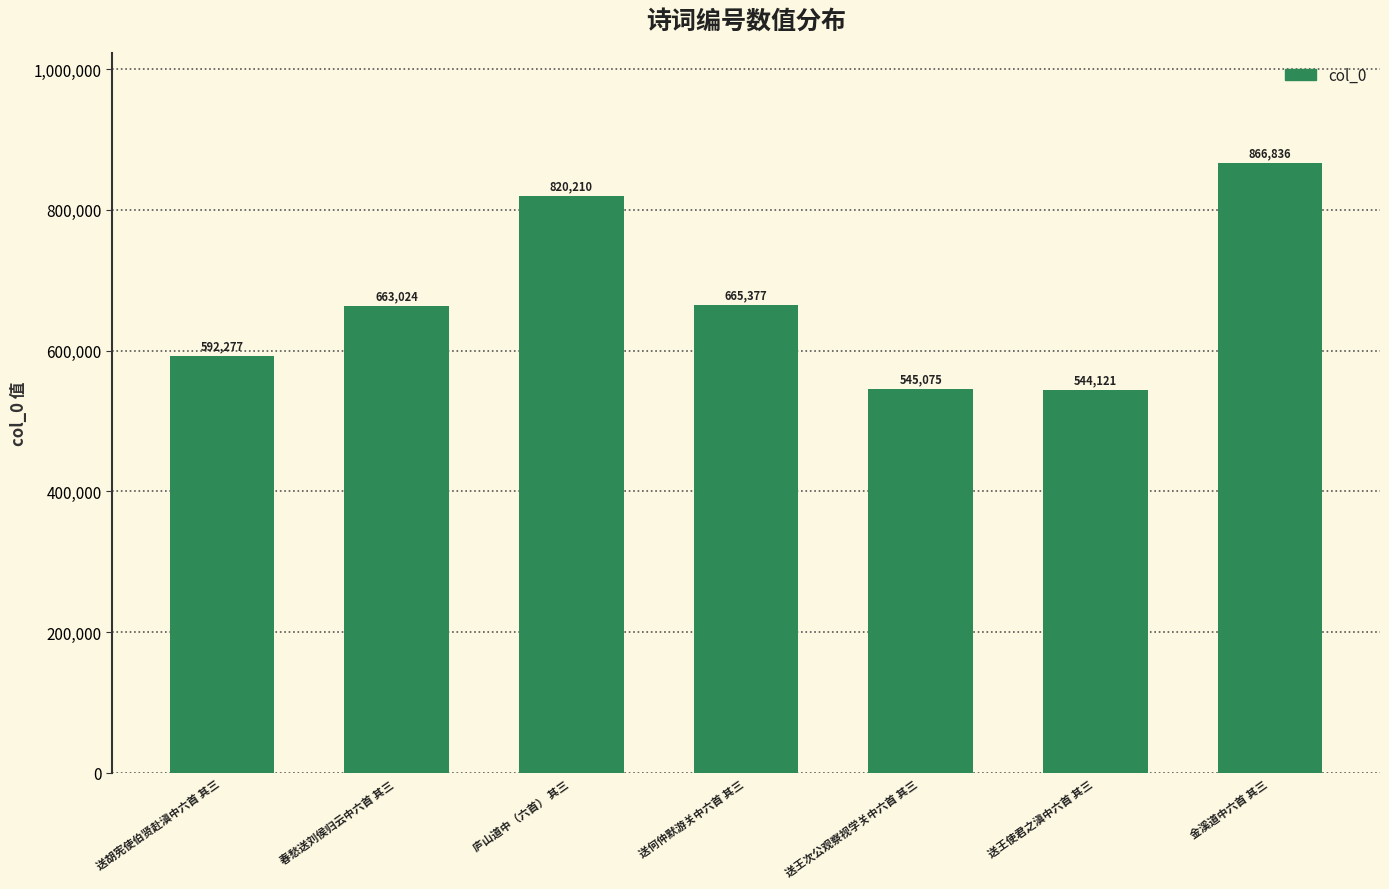

Which has a higher value, 送何仲默游关中六首 其三 or 春愁送刘侯归云中六首 其三?

送何仲默游关中六首 其三